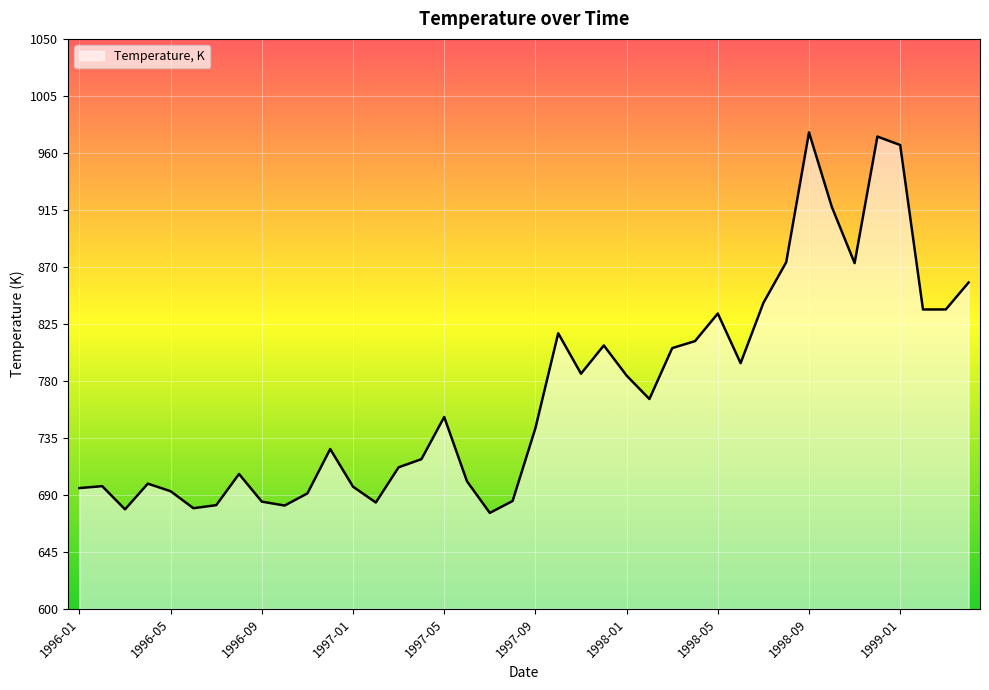

What is the average value?

770.9